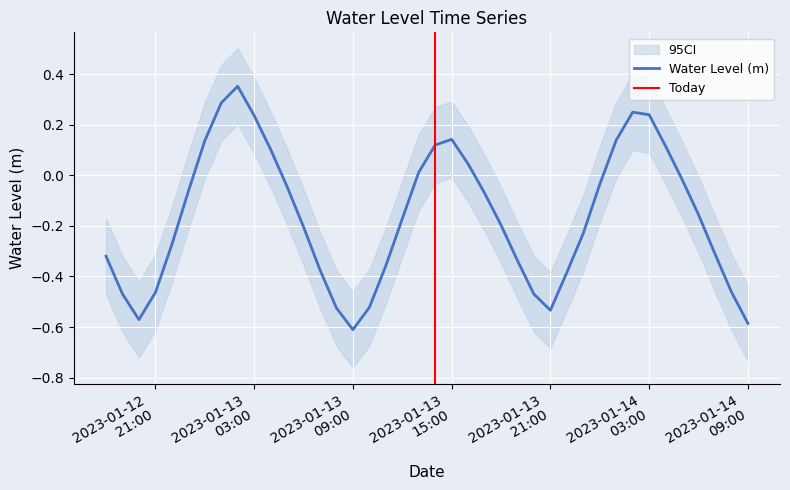

At which category does the chart reach its minimum across all series?

2023-01-13 09:00